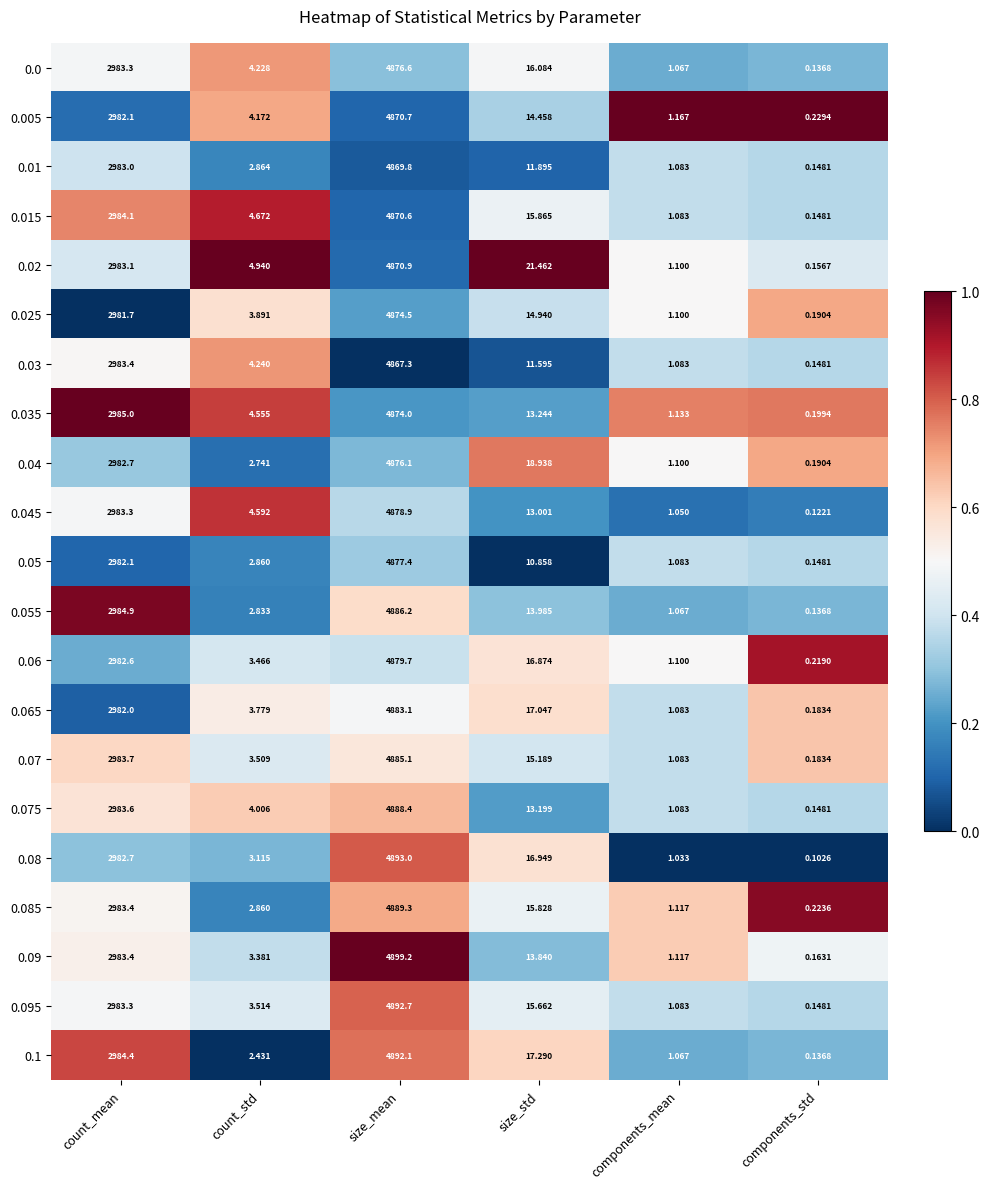

Is the value of 0.06 at components_std greater than the value of 0.035 at count_mean?

No